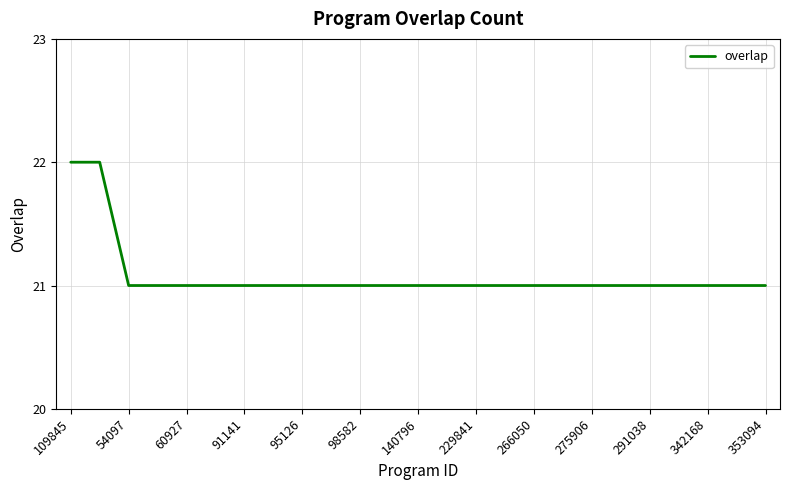

What is the smallest value displayed?

21